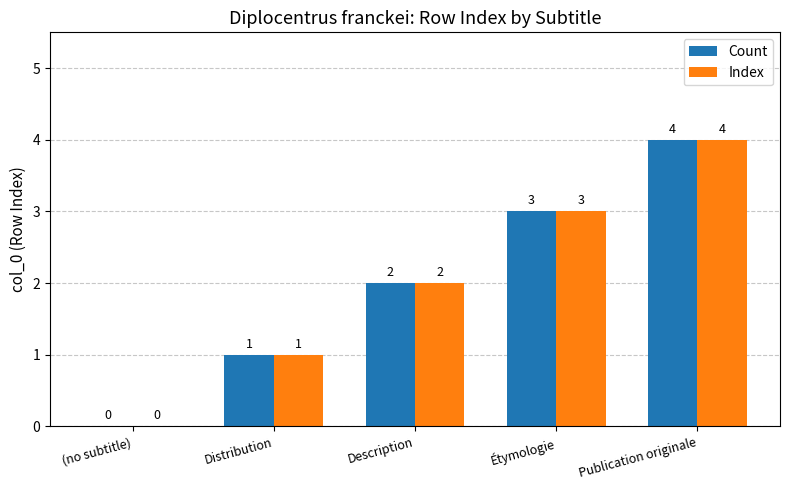

True or false: Index has a value of 1 at Distribution.

True